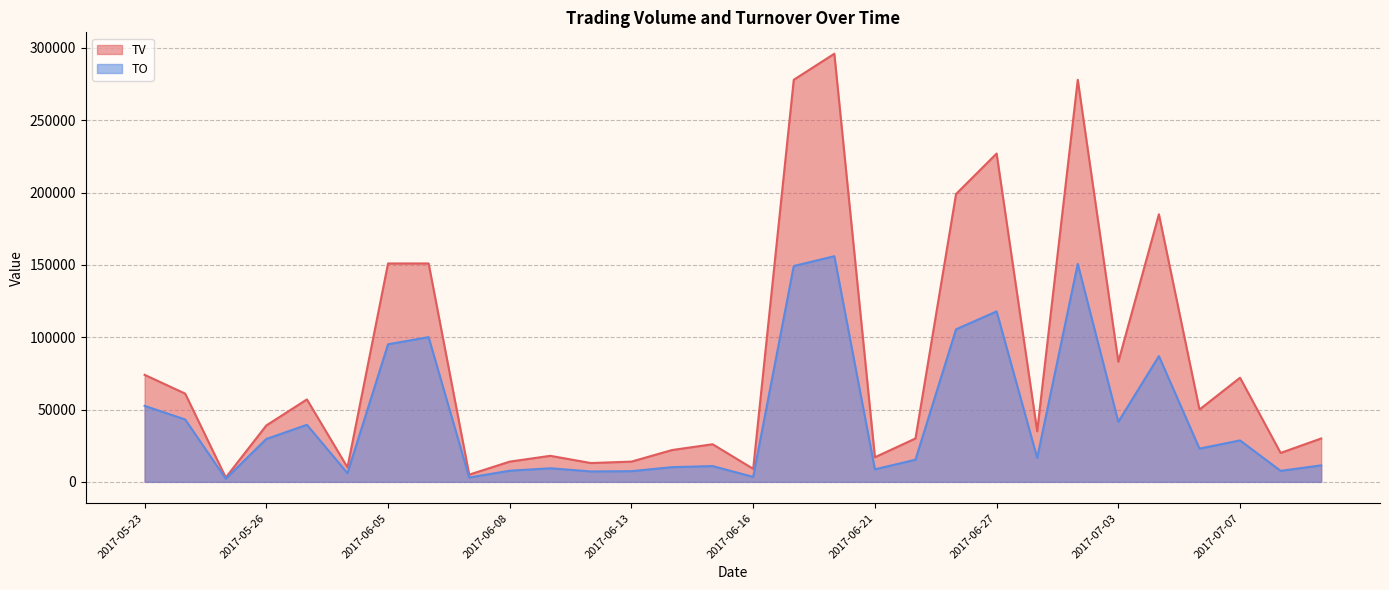

What is the average value of the TO series?

44874